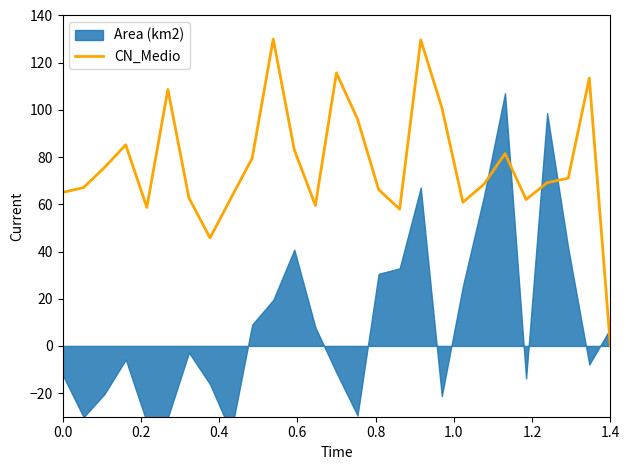

What is the highest value of the CN_Medio series?

130.0